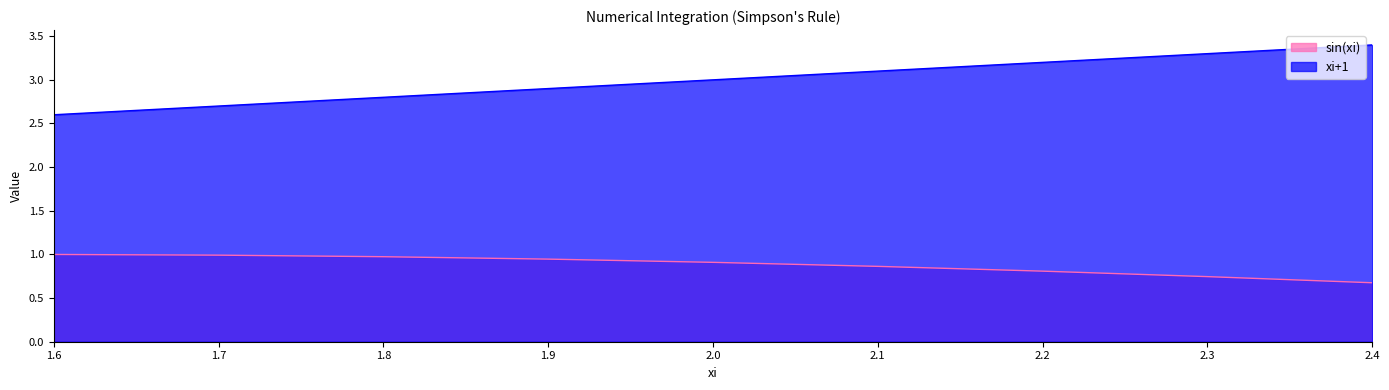

Which series has the largest total across all categories?

xi+1